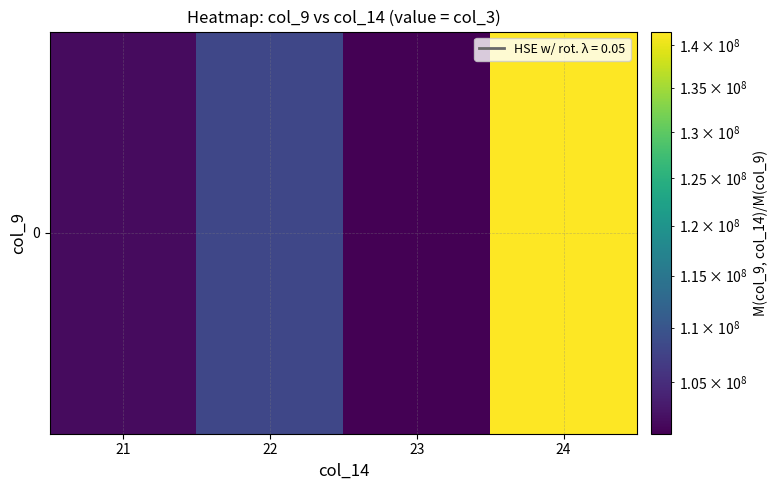

What is the difference between the maximum and minimum values?

41127124.3